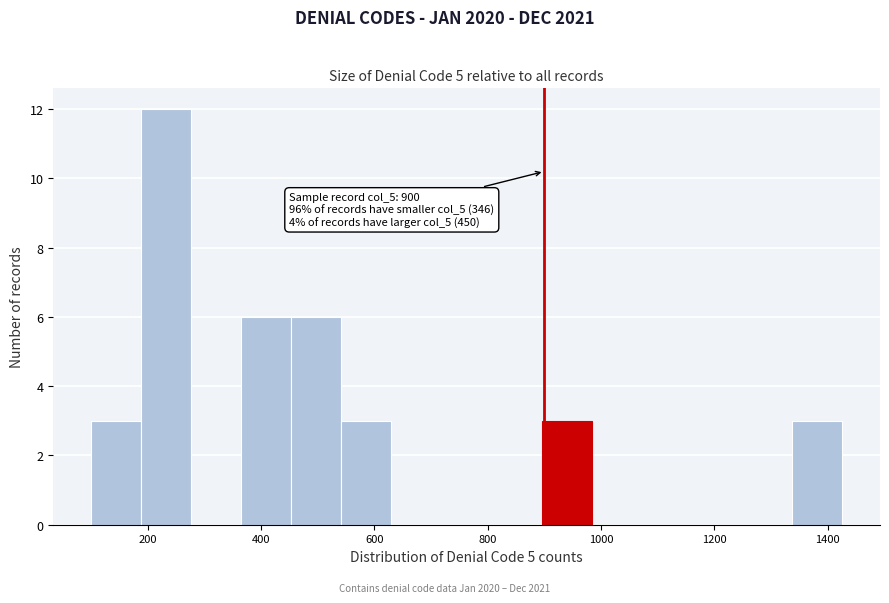

Over which range of the x-axis is the bar tallest?

180 to 280